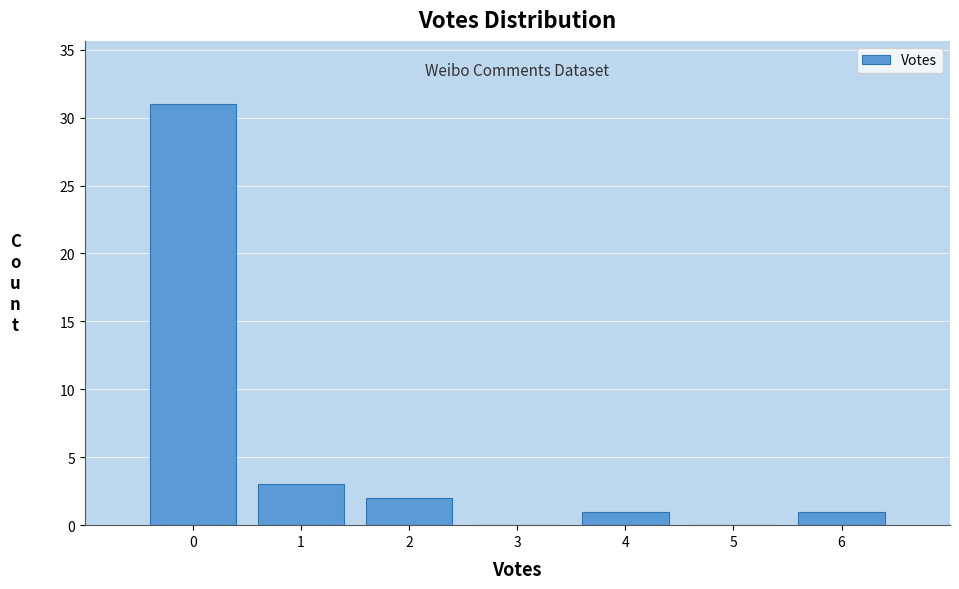

How tall is the bar that spans 3.5 to 4.5 on the x-axis? The values are not printed on the chart, so give them approximately, as read against the axis.

1